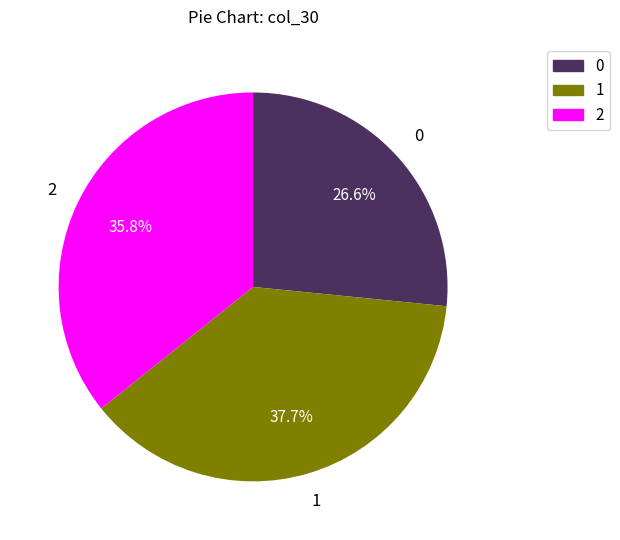

What is the ratio of the value at 1 to the value at 0?

1.4